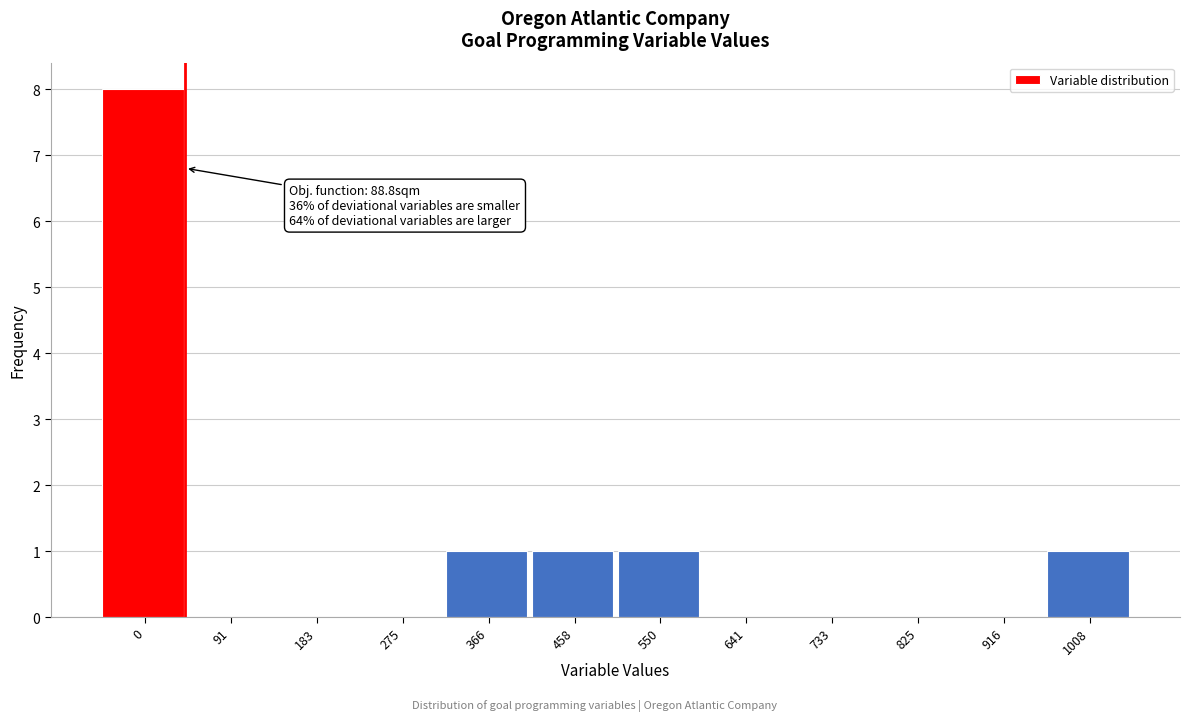

Reading right to left, list all the values displayed in this chart.

1008=1	916=0	825=0	733=0	641=0	550=1	458=1	366=1	275=0	183=0	91=0	0=8